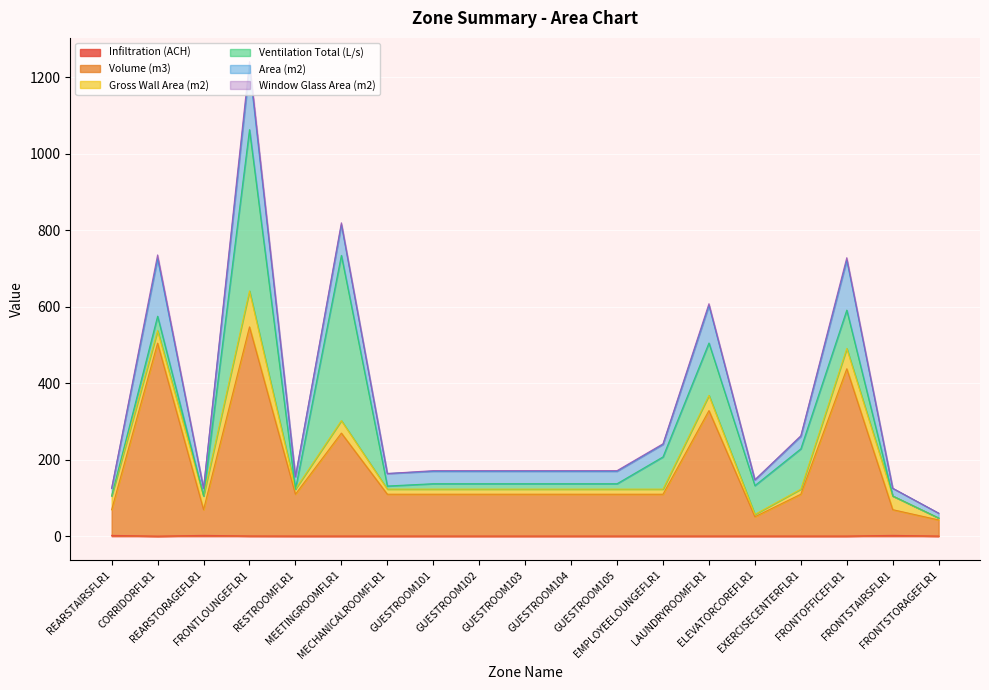

In Volume (m3), how many points are lower than both neighbors (excluding endpoints)?

3